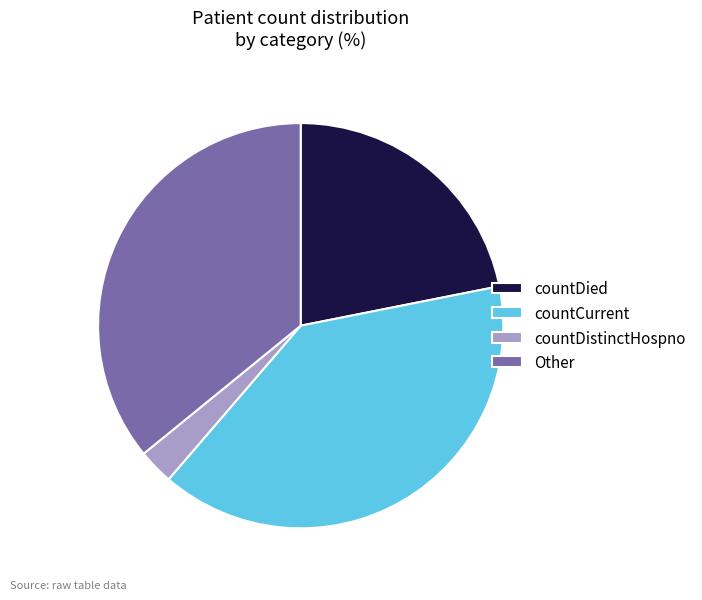

The countDied slice represents 22% of the pie. True or false?

True